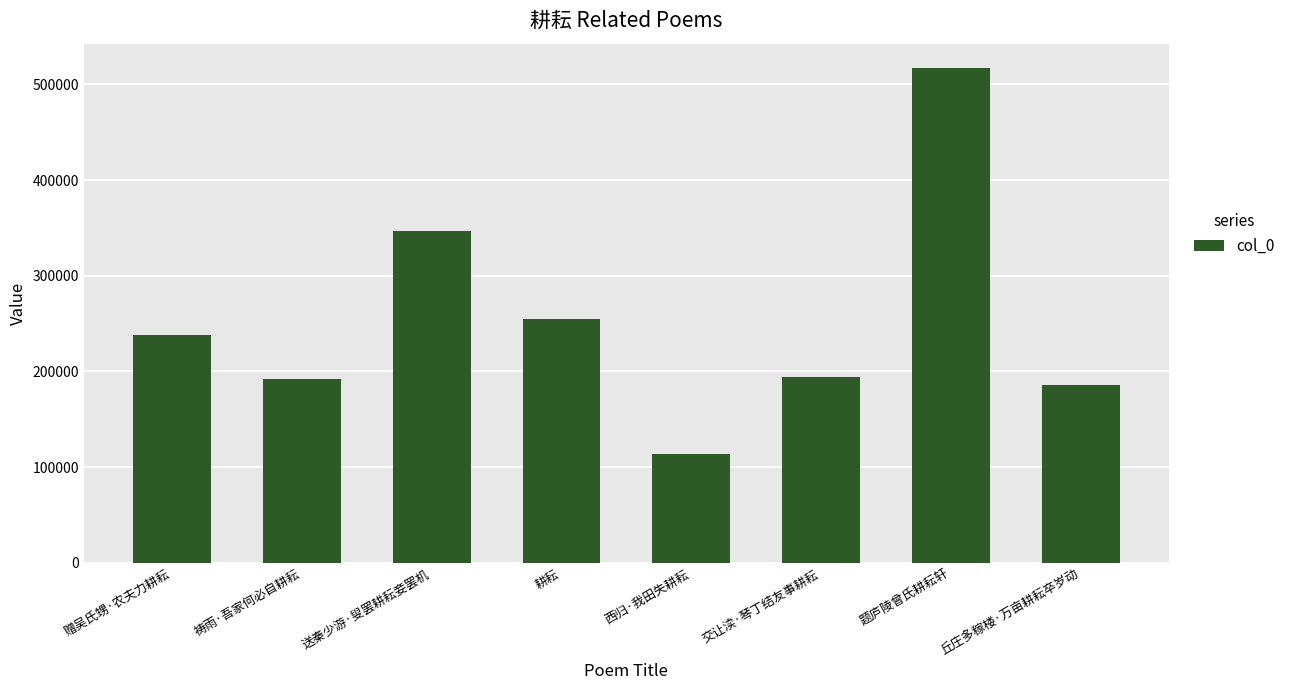

What is the average value?

255325